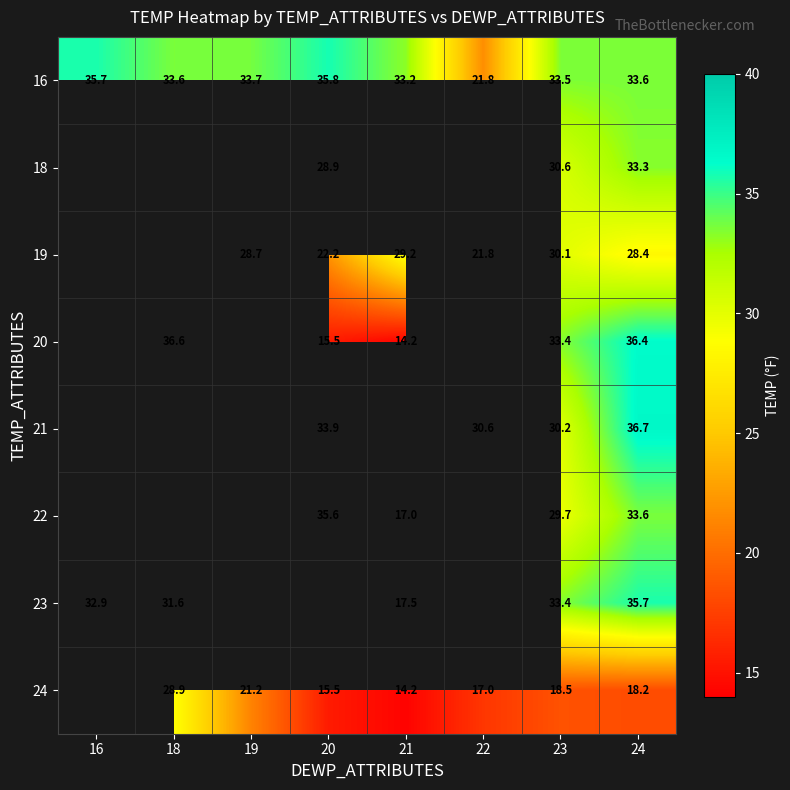

How many categories are shown in the chart?

8